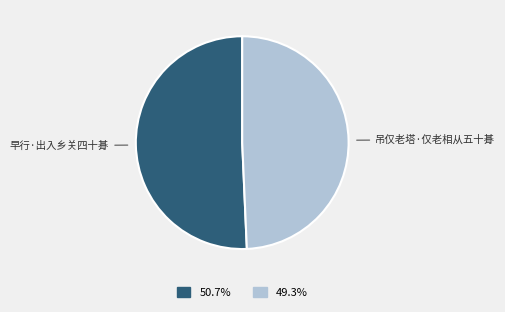

Does any single category account for the majority?

Yes